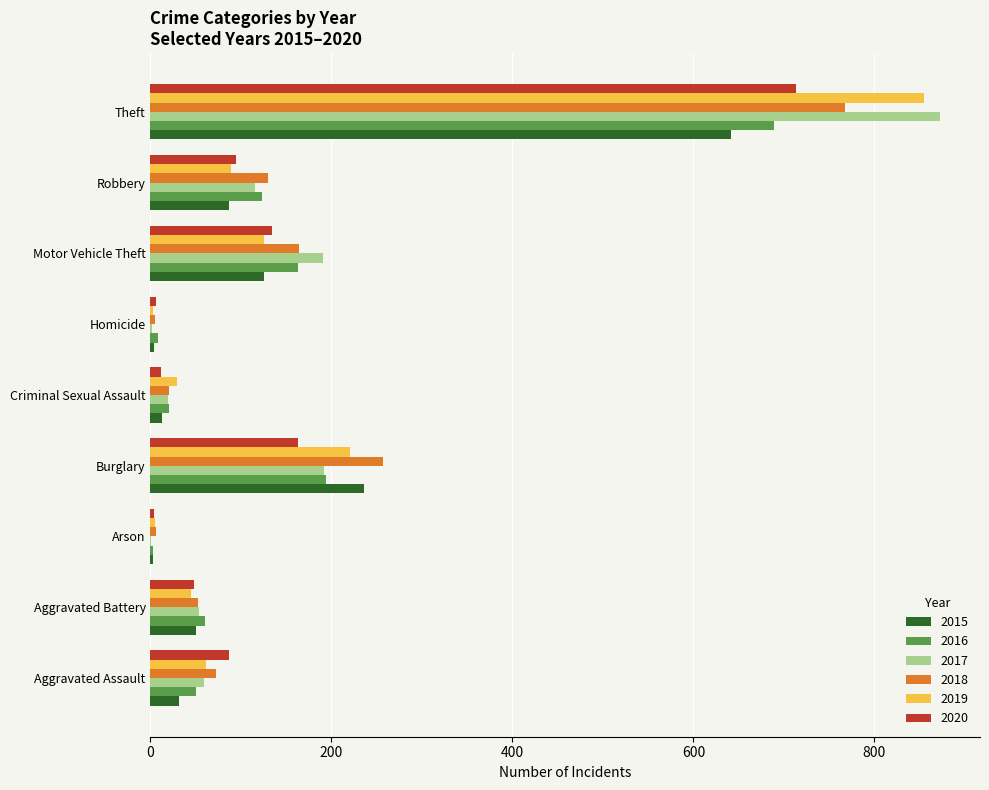

Read the 2017 value at Robbery, to the nearest 100.

100